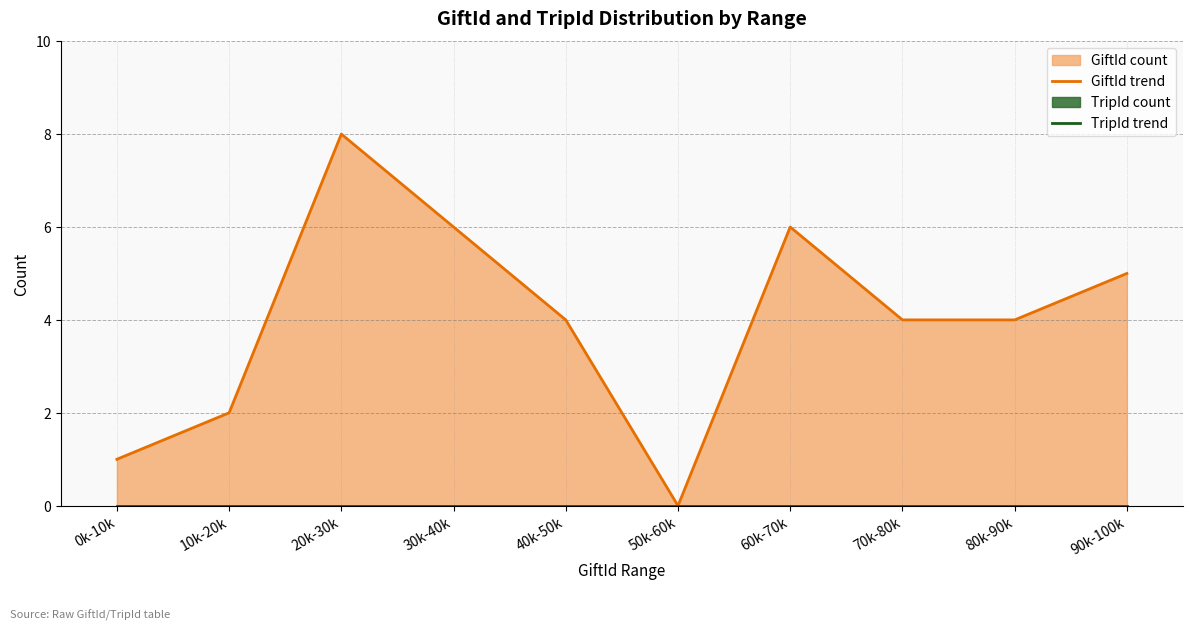

Which series has the largest total across all categories?

GiftId trend